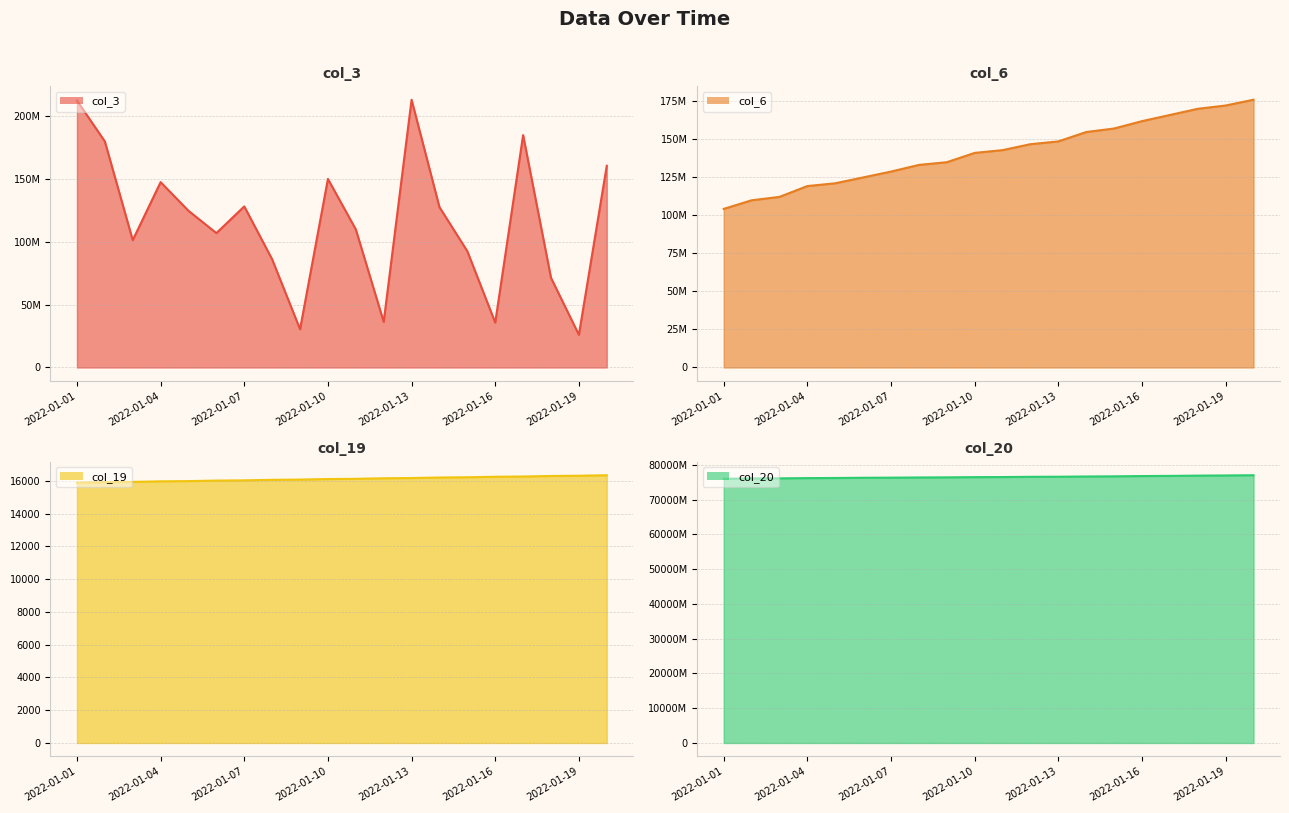

What is the difference between the highest and lowest values at 2022-01-03?

76113854002